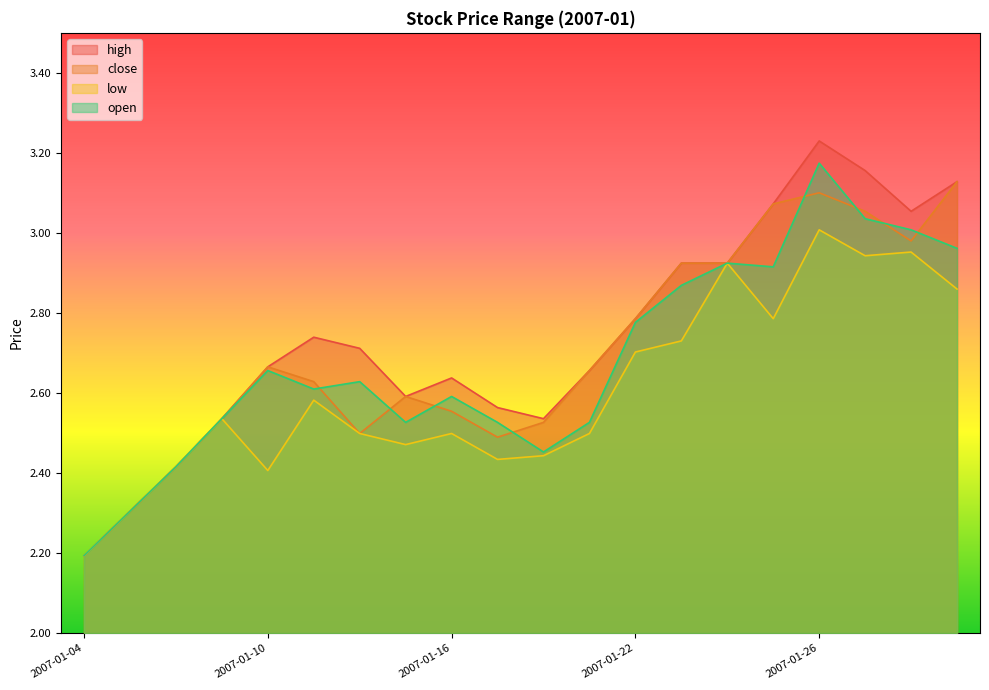

What is the difference between the second highest and minimum values in the open series?

0.8